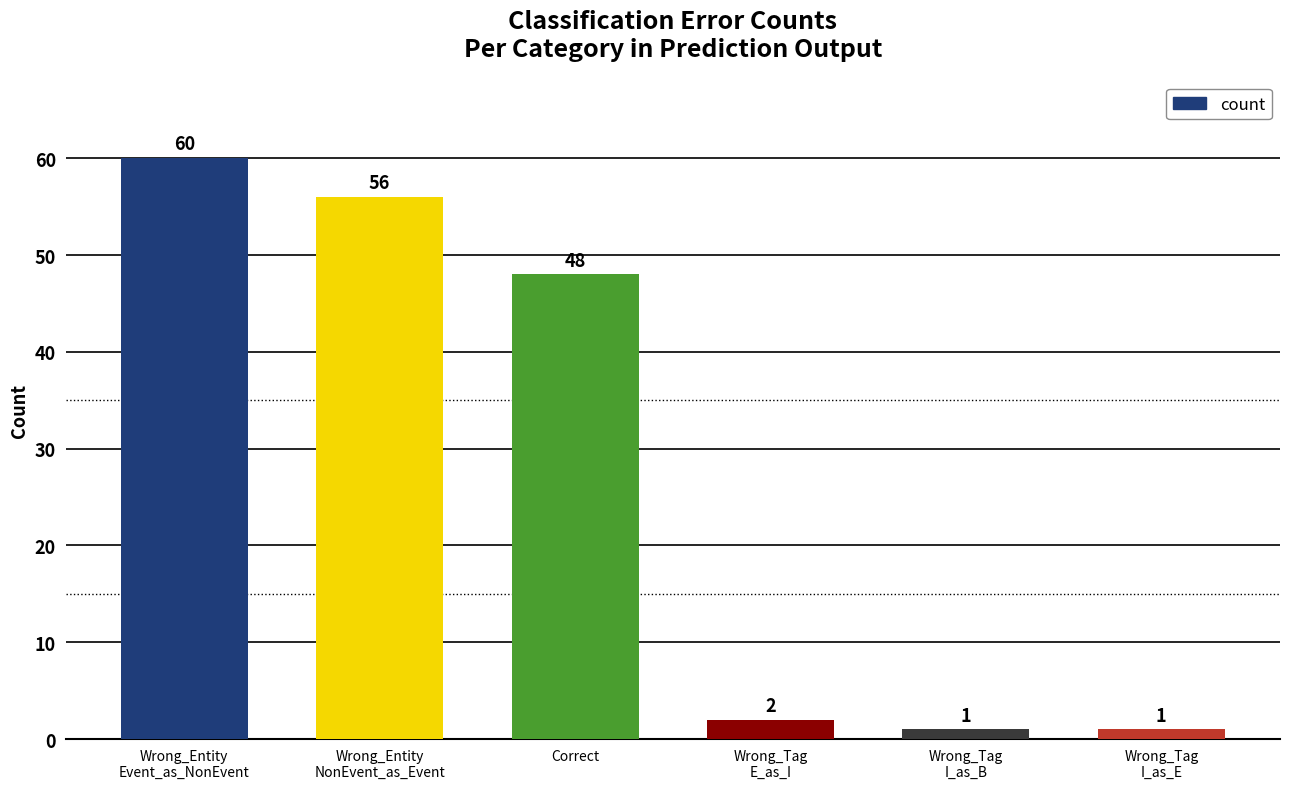

True or false: the data shows 85 at Wrong_Entity
NonEvent_as_Event.

False